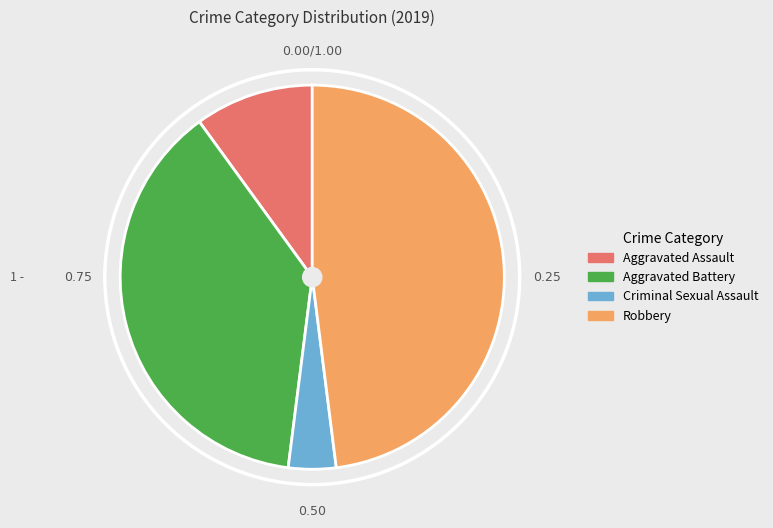

Rank the categories by value from lowest to highest.

Criminal Sexual Assault, Aggravated Assault, Aggravated Battery, Robbery